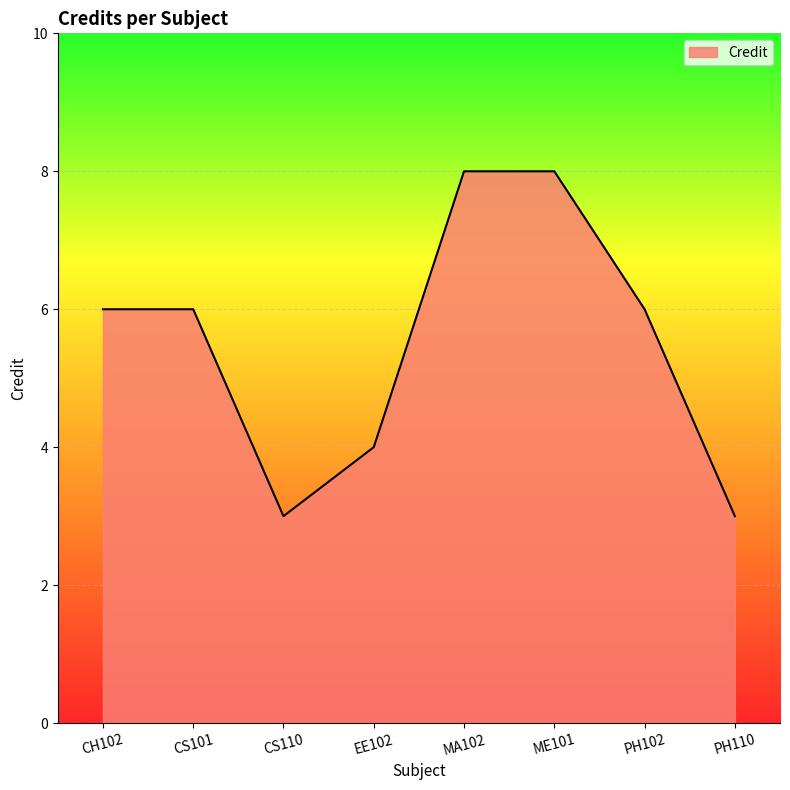

What position from the left is PH102?

7